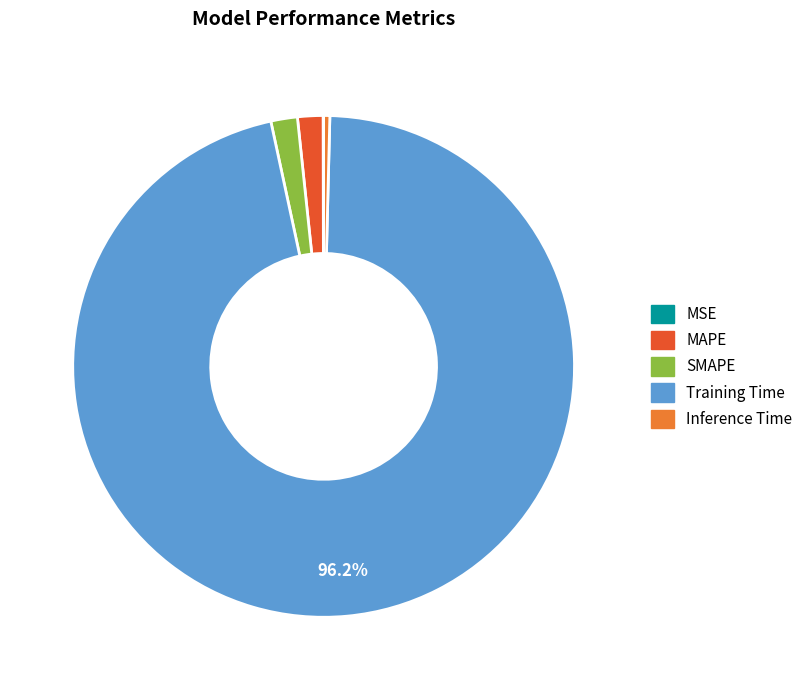

Does Training Time account for over 50% of the chart?

Yes